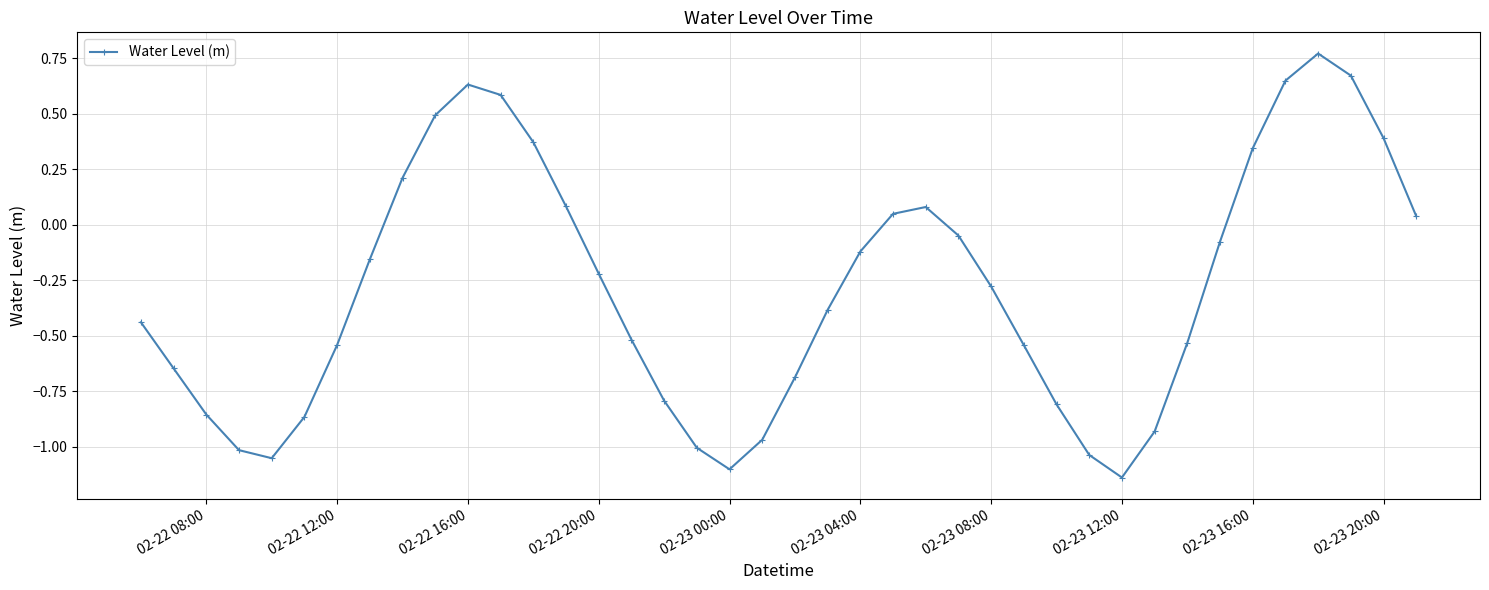

What is the difference between the maximum and minimum values?

1.9